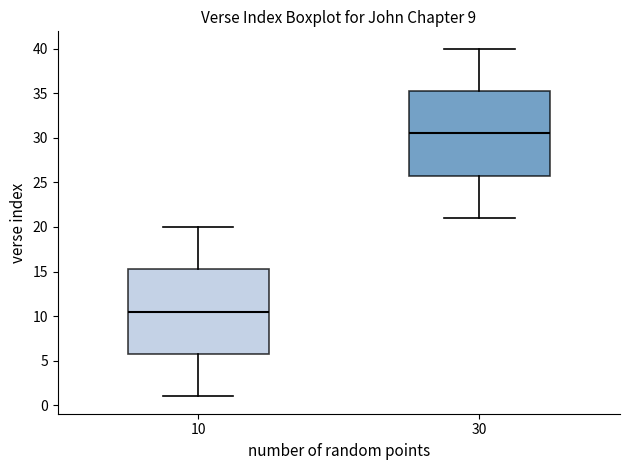

Reading left to right, transcribe this box plot: for each box, give where its median line is, the range the box spans, and where its two whiskers end, as read against the y-axis. The values are not printed on the chart, so give them approximately, as read against the axis.

10: median 10.5, box 6.0 to 15.5, whiskers 1.0 to 20.0
30: median 30.5, box 26.0 to 35.5, whiskers 21.0 to 40.0